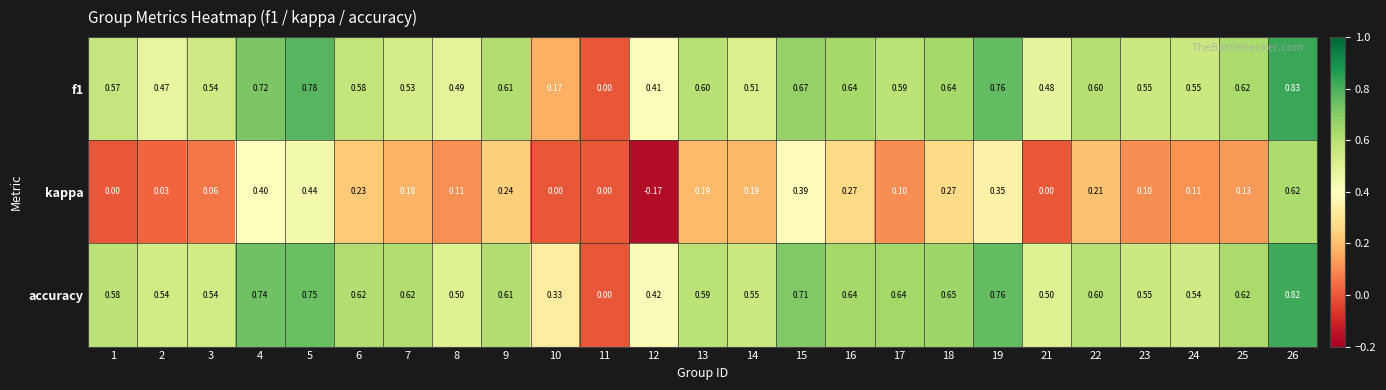

Rank the series by their maximum value, from lowest to highest.

kappa, accuracy, f1